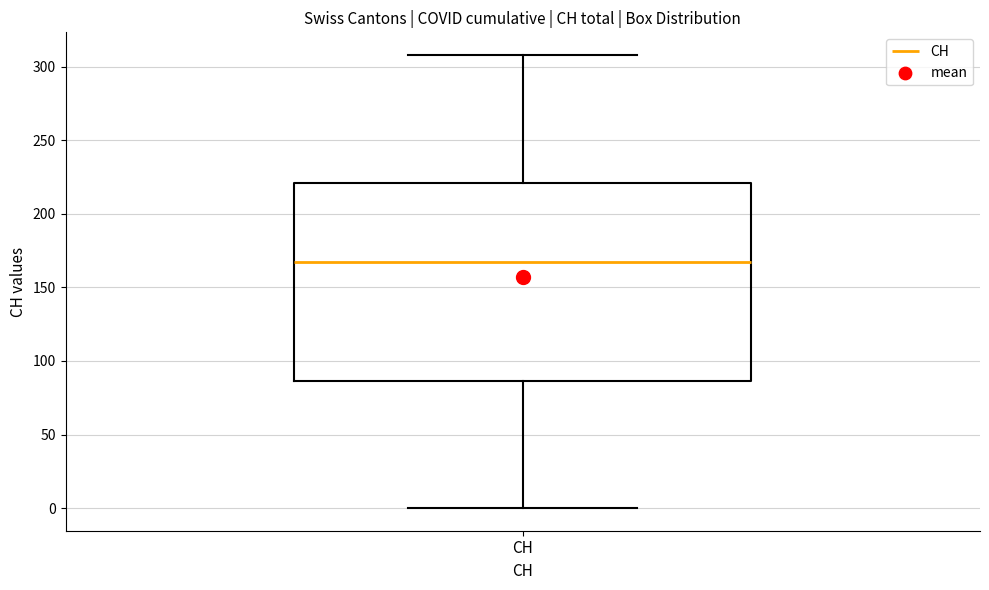

Transcribe this box plot: give where the median line is, the range the box spans, and where the two whiskers end, as read against the y-axis. The values are not printed on the chart, so give them approximately, as read against the axis.

median 165, box 85 to 220, whiskers 0 to 310